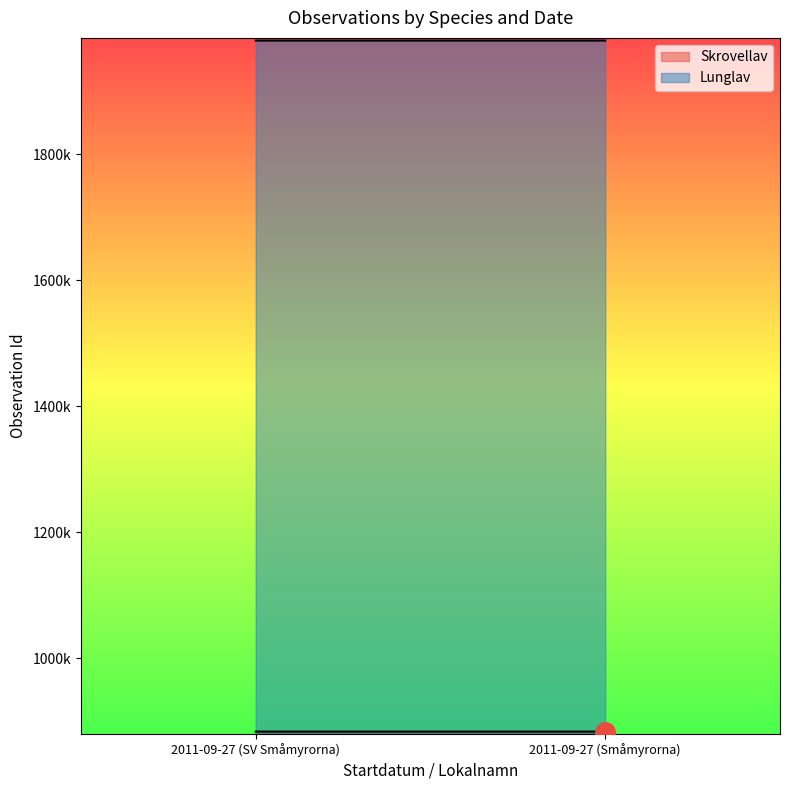

What is the average value of the Skrovellav series?

883426